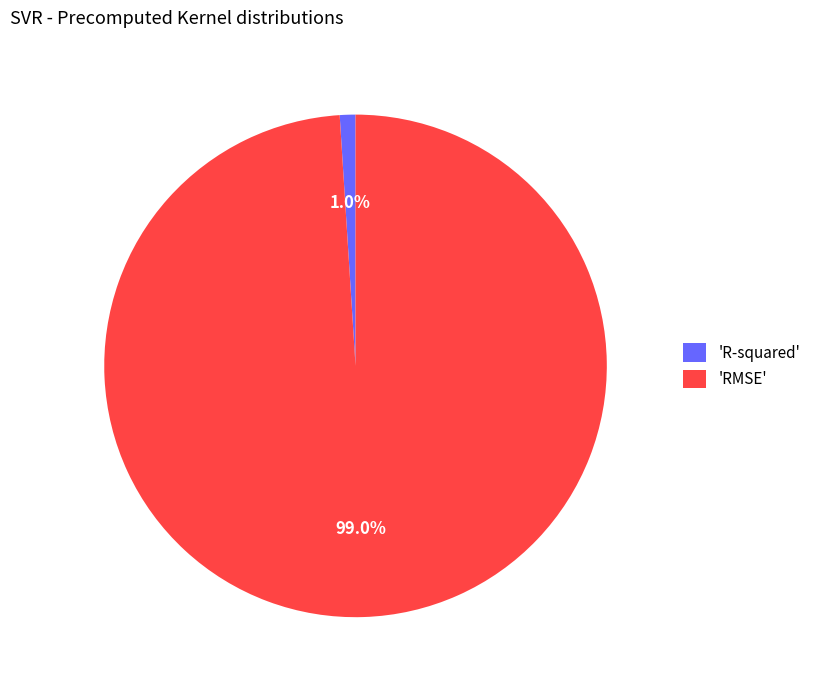

Which category has the biggest portion of the pie?

'RMSE'